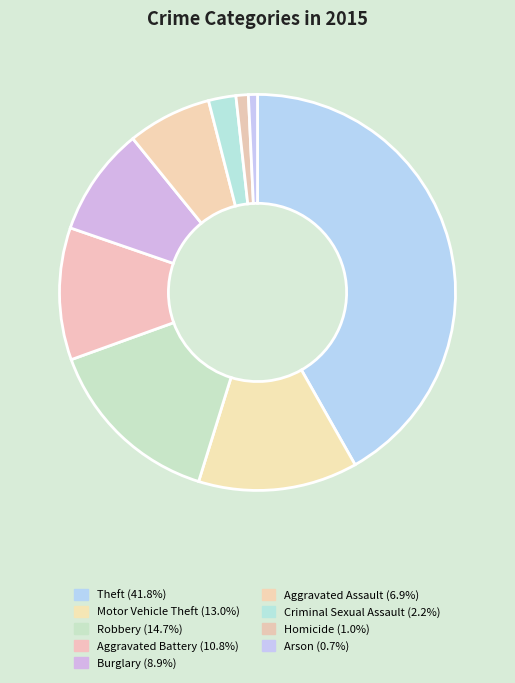

What percentage is the Aggravated Battery slice, to the nearest percent?

11%